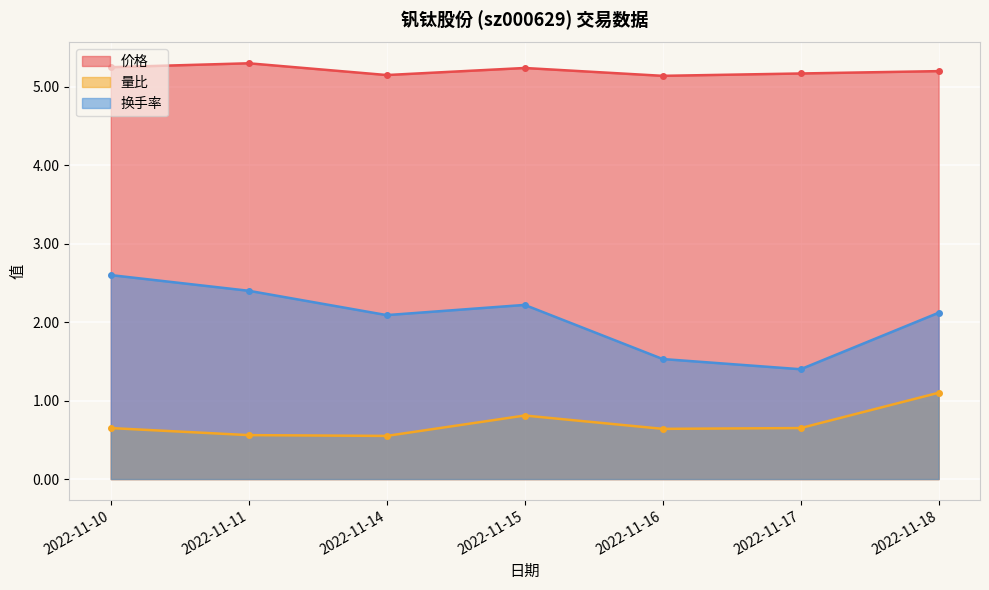

Reading left to right, transcribe all the data shown in this chart.

价格: 5.2	5.3	5.2	5.2	5.1	5.2	5.2
量比: 0.7	0.6	0.6	0.8	0.6	0.7	1.1
换手率: 2.6	2.4	2.1	2.2	1.5	1.4	2.1